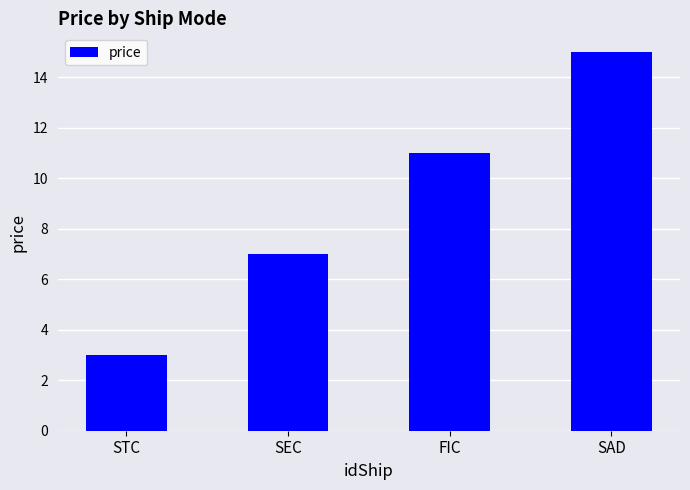

What position from the right is FIC?

2